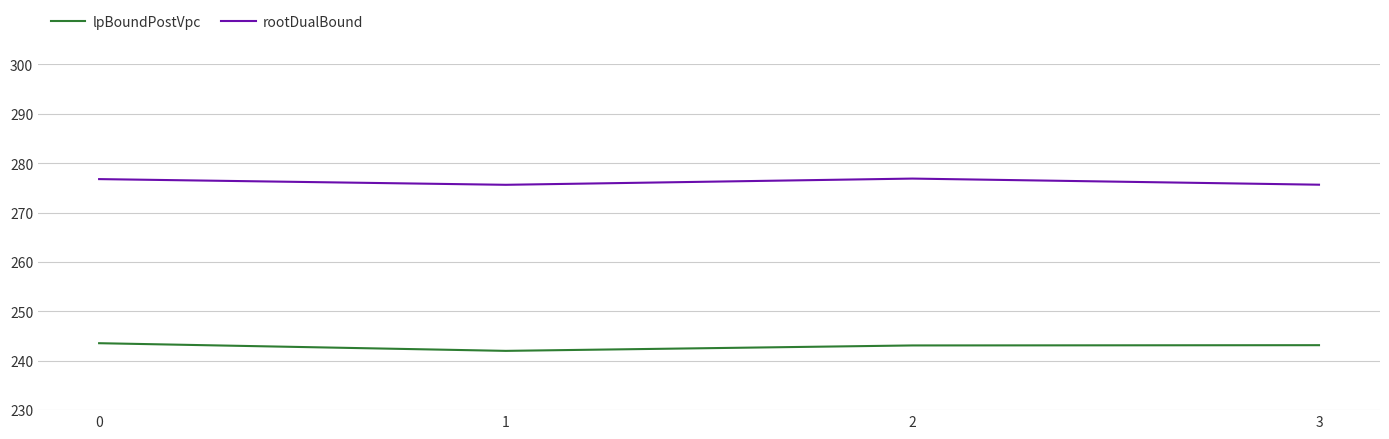

What is the minimum value for lpBoundPostVpc?

242.0